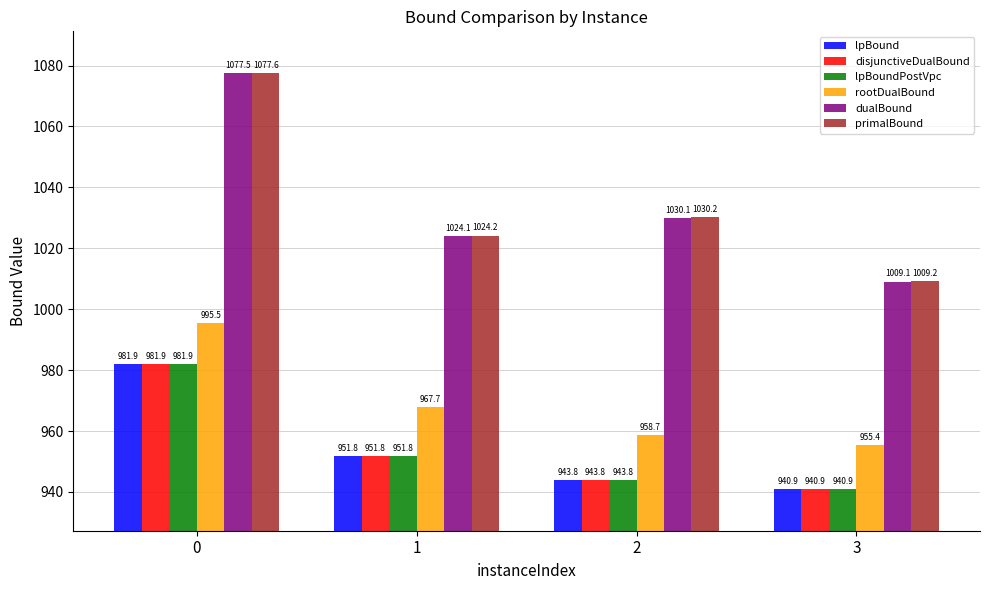

Read the rootDualBound value at 2.

958.7